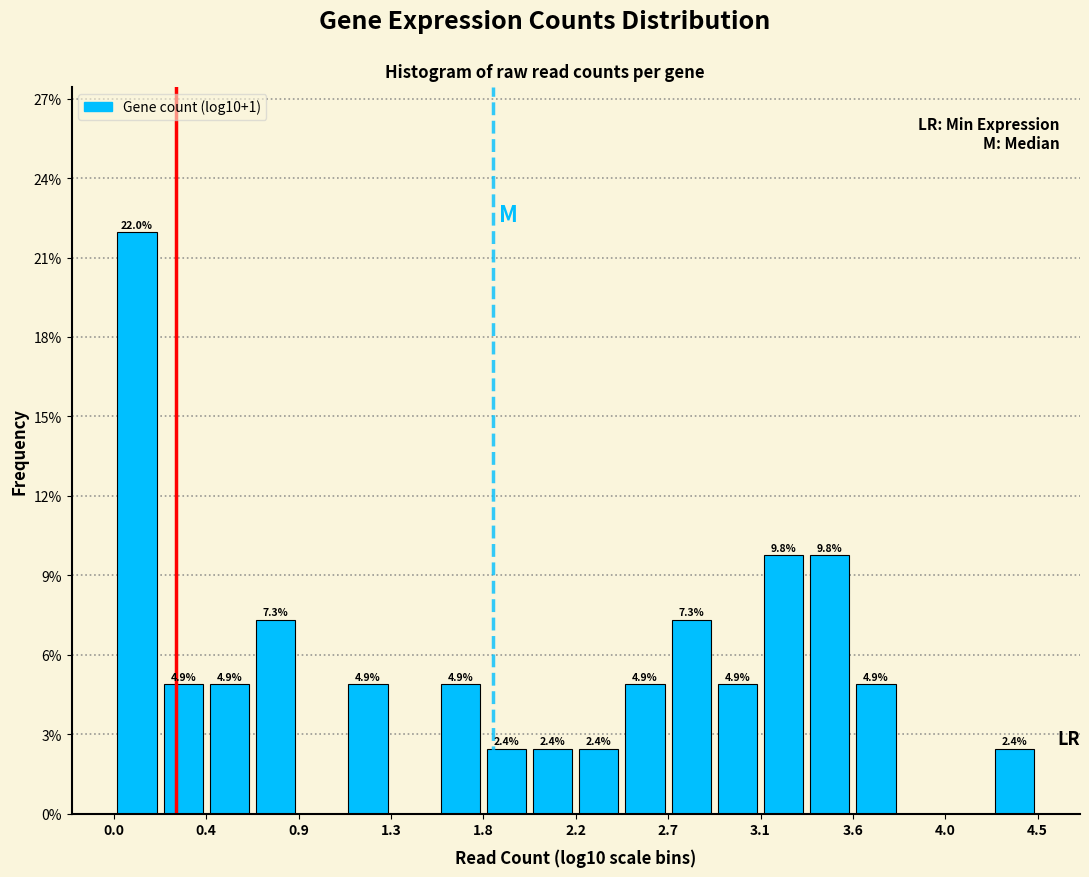

Which range on the x-axis has the tallest bar?

0.00 to 0.20